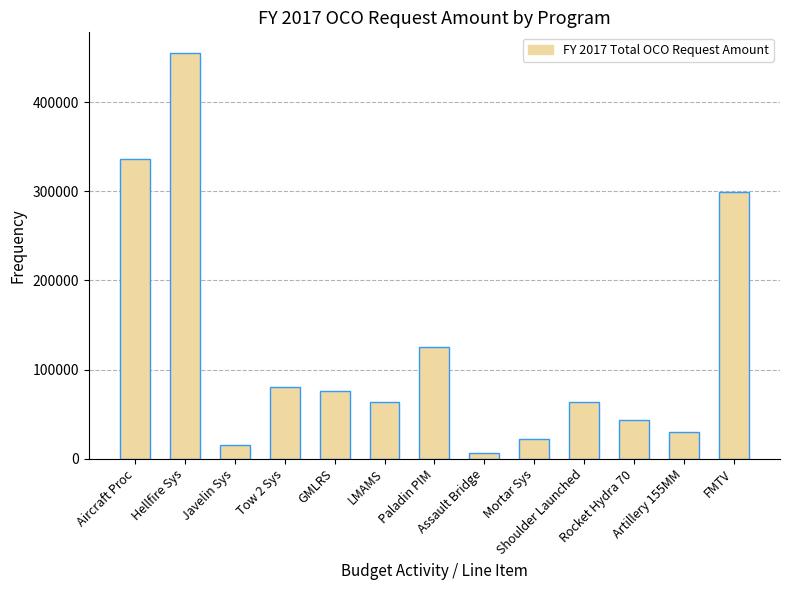

Approximately how many times larger is the value at Tow 2 Sys compared to Aircraft Proc?

0.2